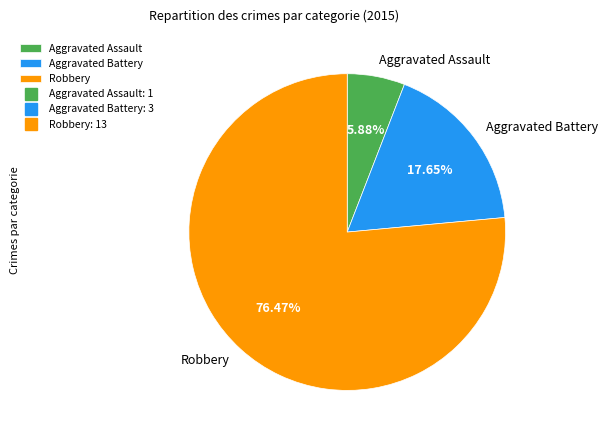

Rank the categories by value from highest to lowest.

Robbery, Aggravated Battery, Aggravated Assault